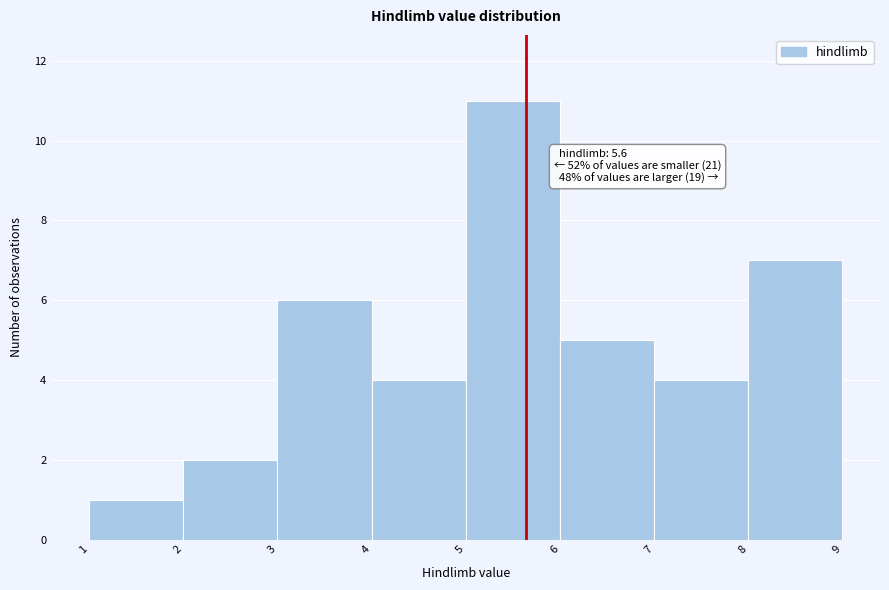

Over which range of the x-axis is the bar tallest?

5 to 6